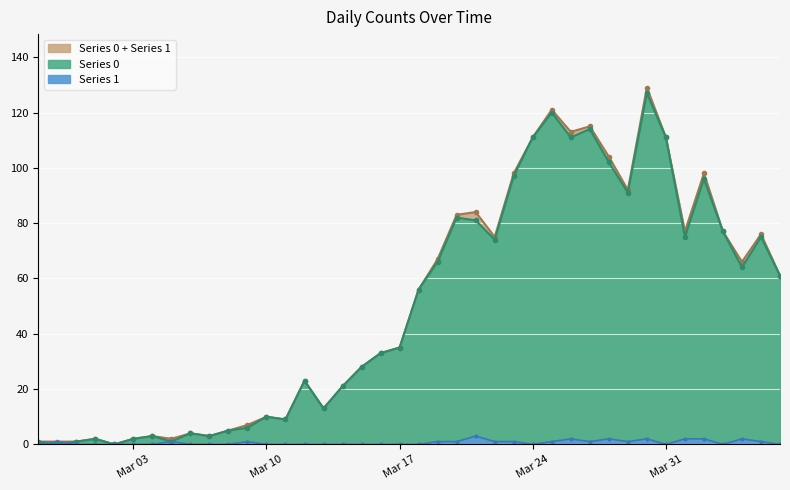

What is the label of the 23rd point from the right?

2020-03-15